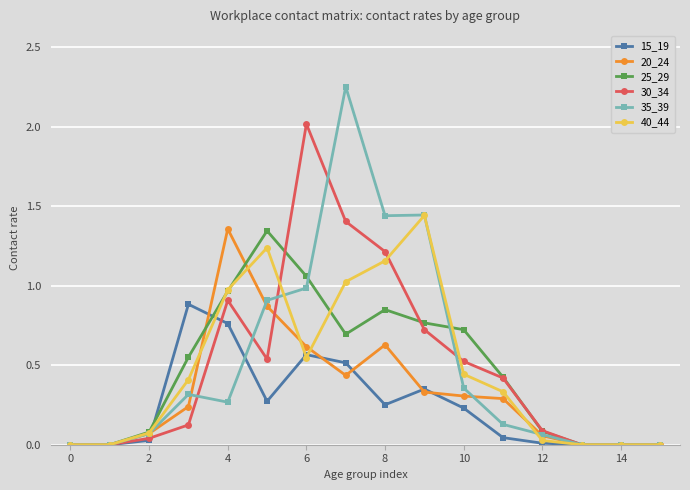

Which series has the largest range (max minus min)?

35_39